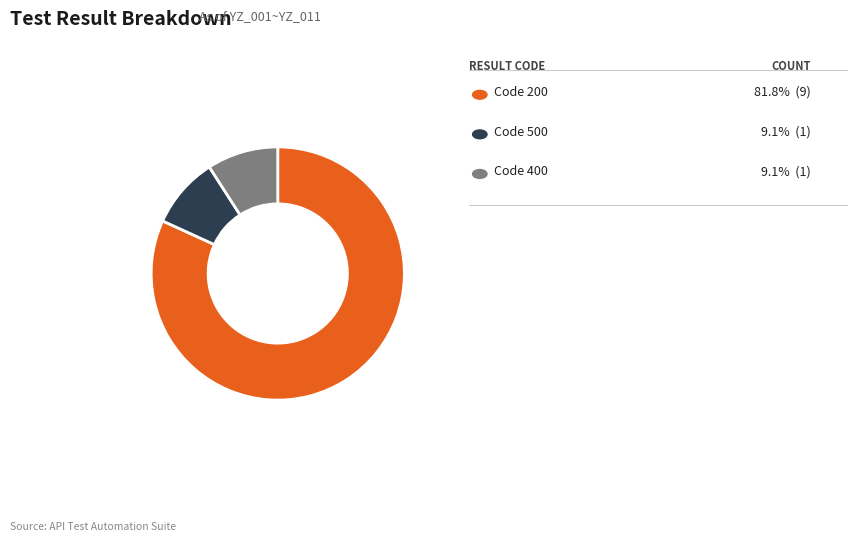

Does any single category account for the majority?

Yes